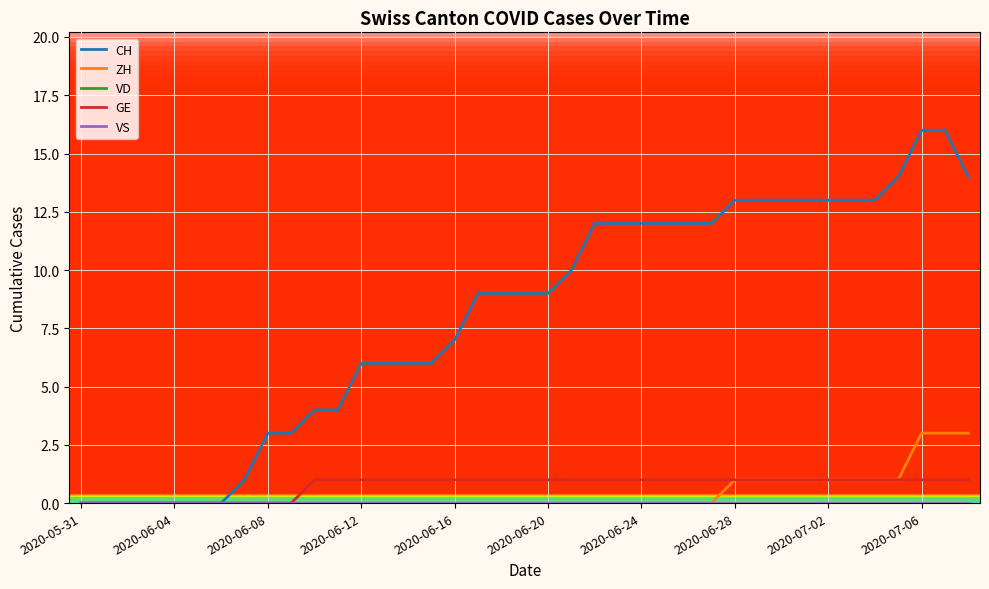

Is this an area chart (filled region under the line)?

No